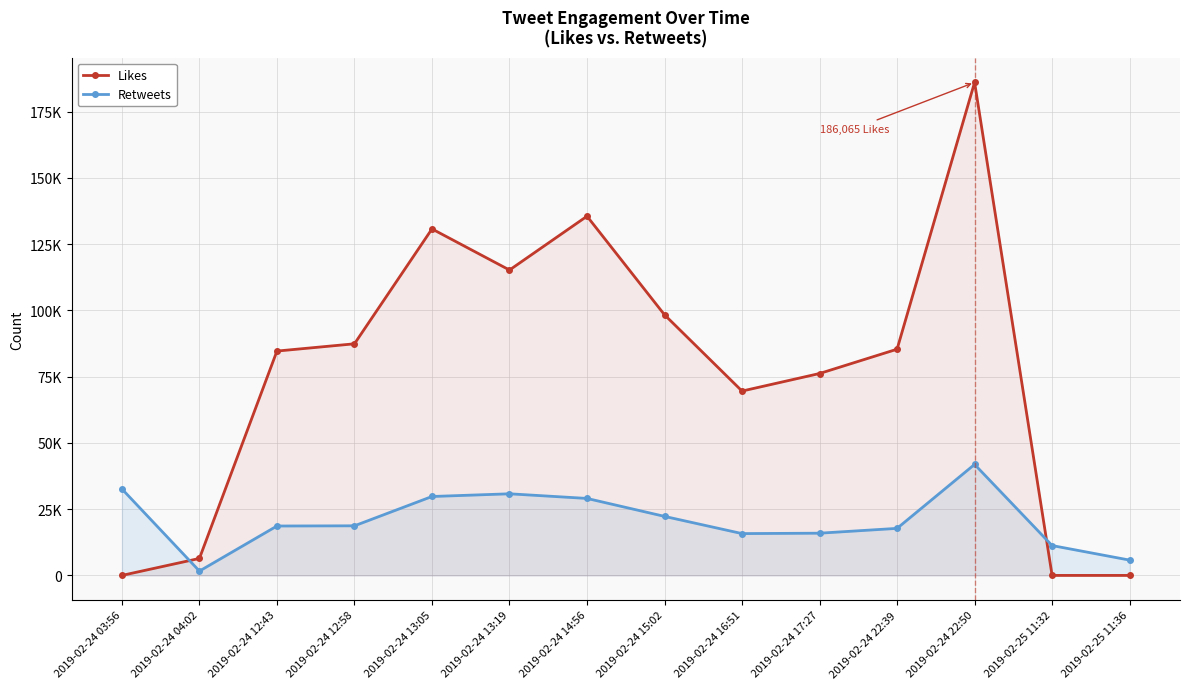

Which series changed the most between 2019-02-24 13:05 and 2019-02-24 15:02?

Likes